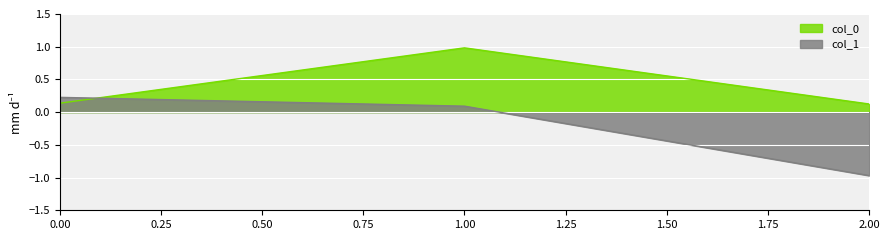

Rank the series by their average value, from highest to lowest.

col_0, col_1